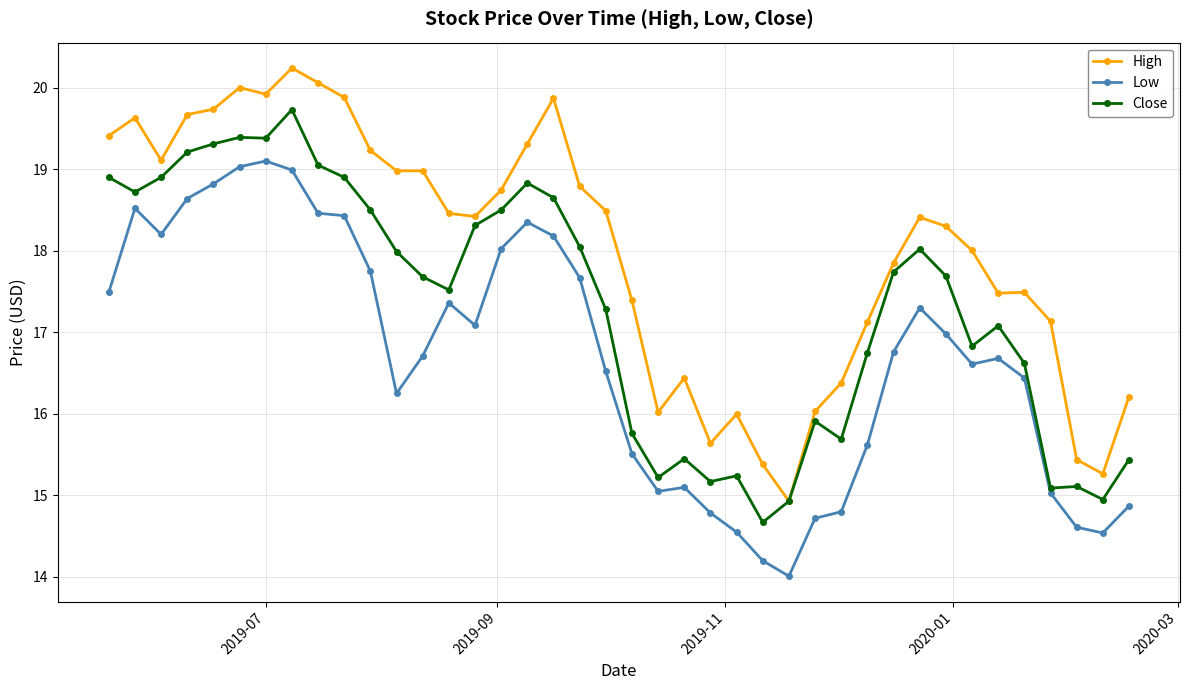

How many lines are shown in the chart?

3